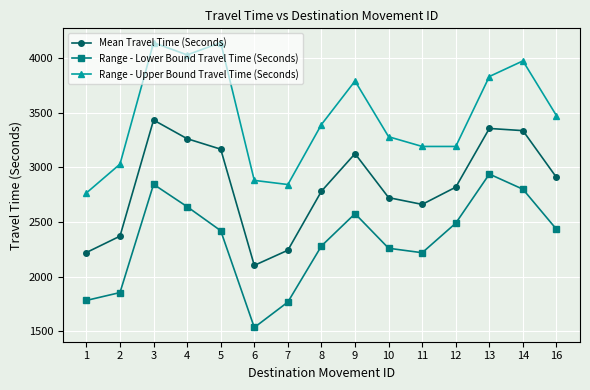

At which category does Range - Upper Bound Travel Time (Seconds) reach its first local peak?

3